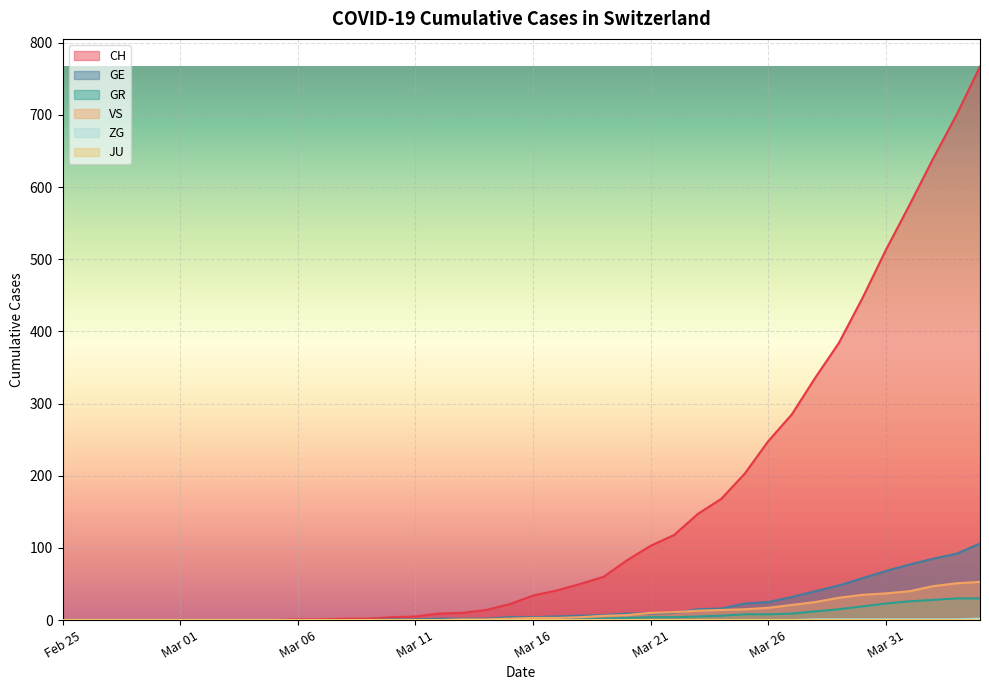

Does the chart display data point markers on the line(s)?

No